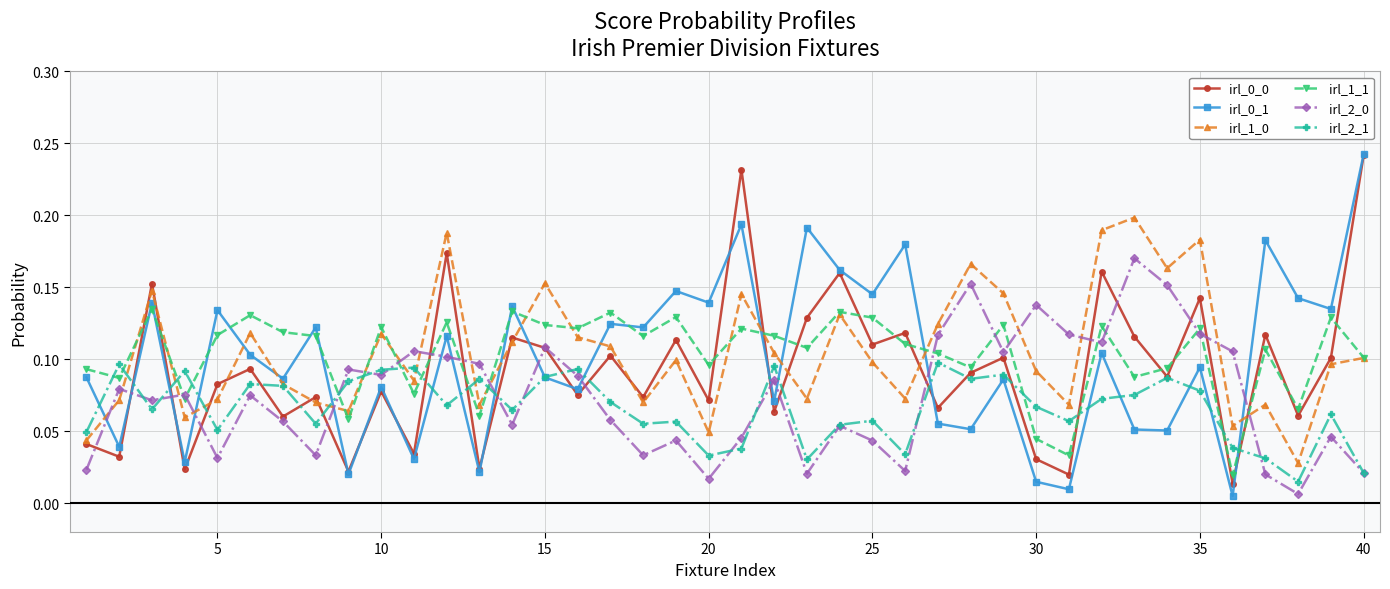

How many interior local valleys does the irl_0_0 series have?

16